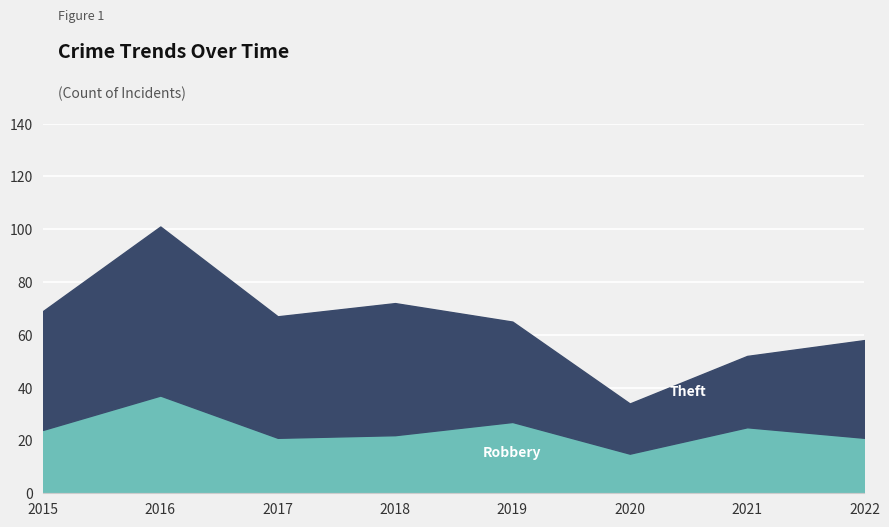

At which category does the chart reach its peak across all series?

2016